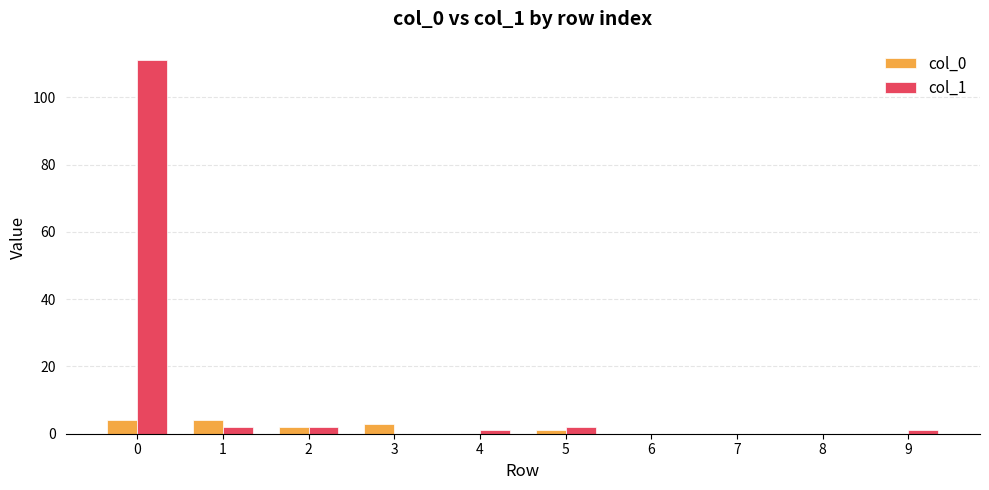

Is it true that col_1 equals -58 at 3?

False